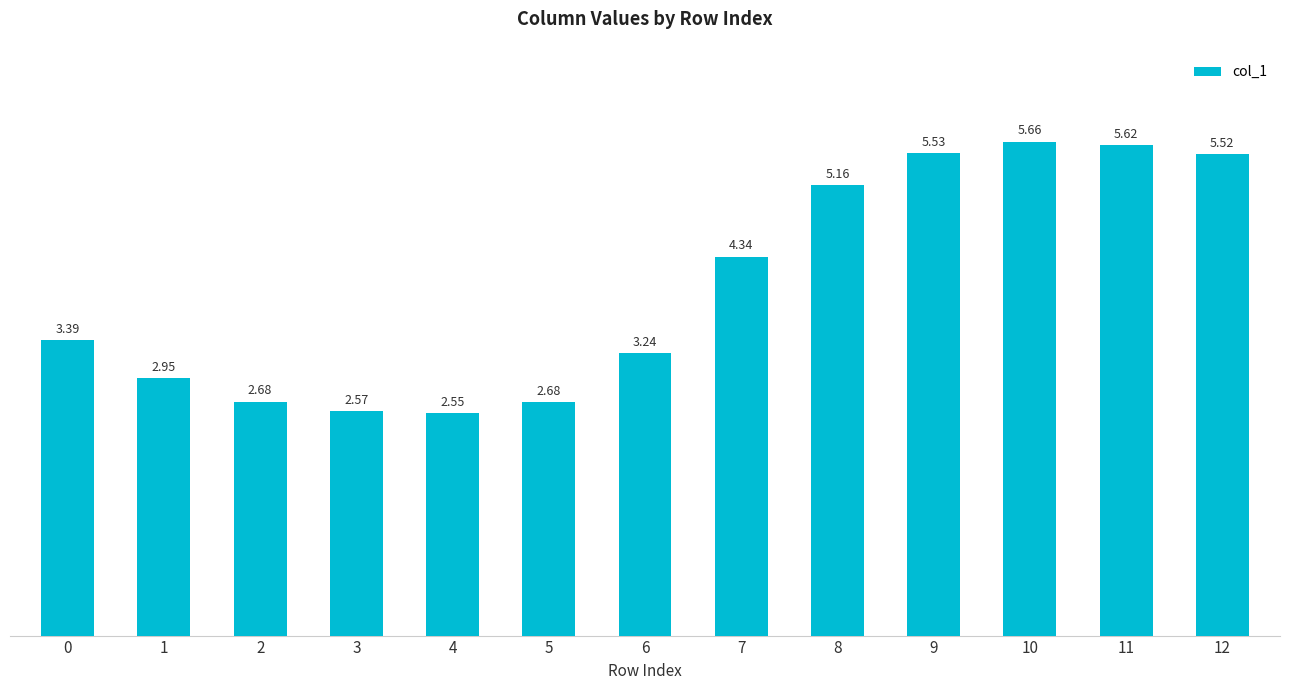

What is the sum of all values?

51.9